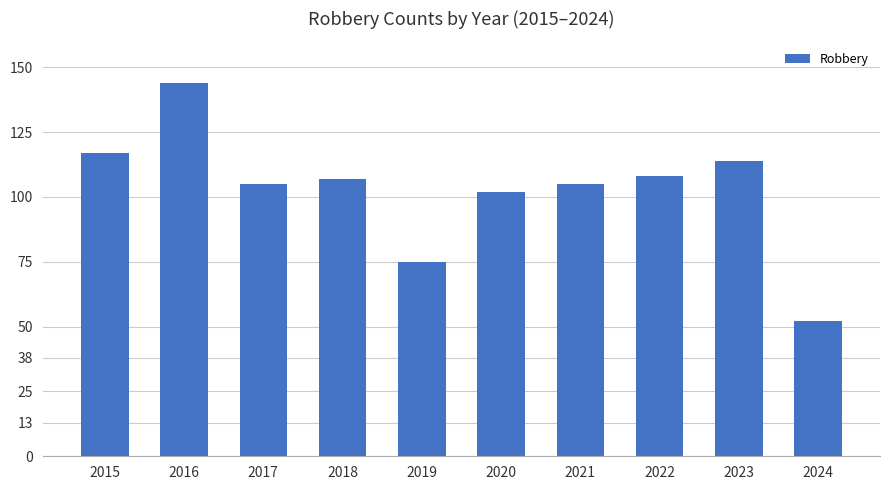

What is the value of the 9th bar from the left?

114